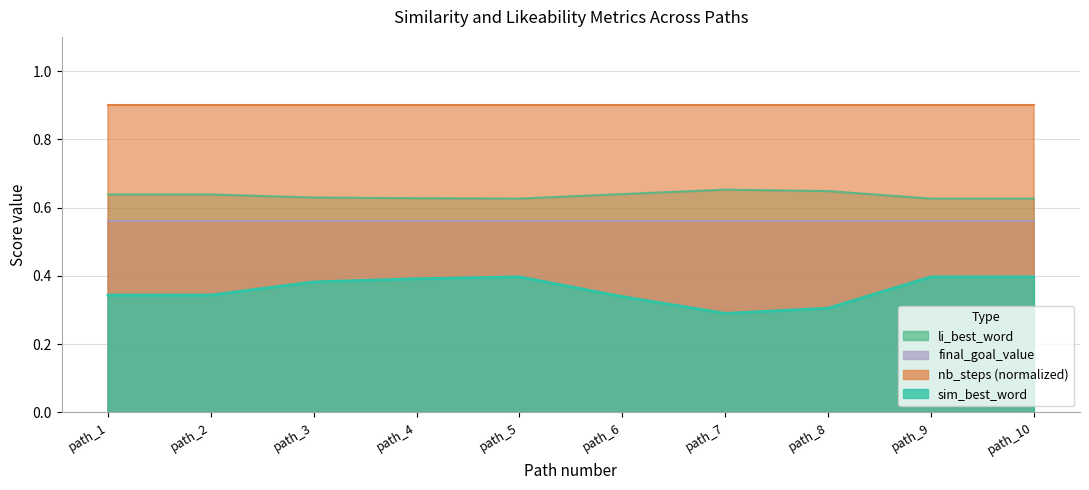

What is the sum of the sim_best_word values at path_4 and path_1?

0.7